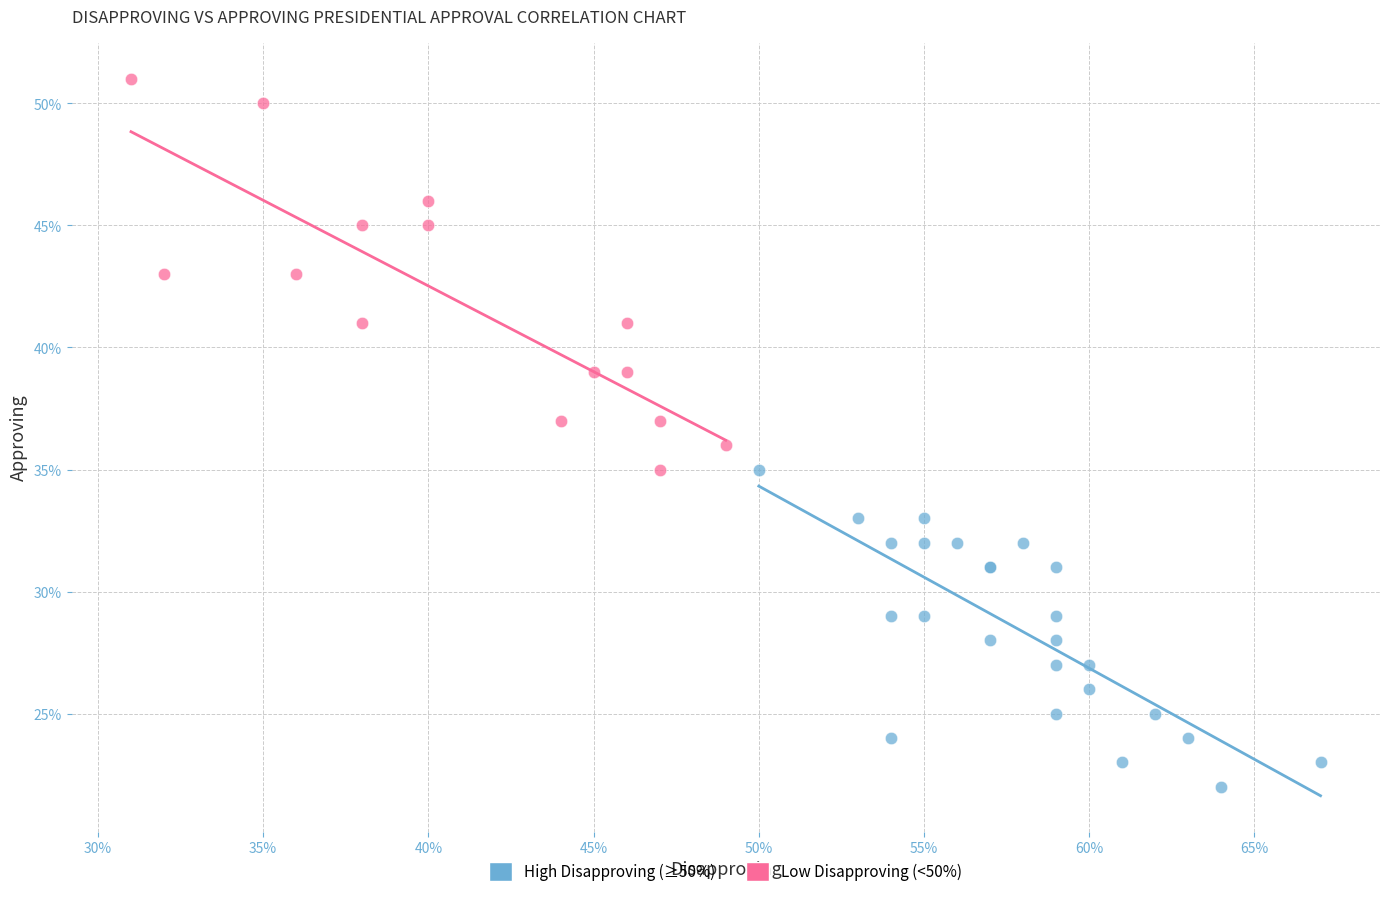

Which series reaches the minimum Y coordinate?

High Disapproving (≥50%)